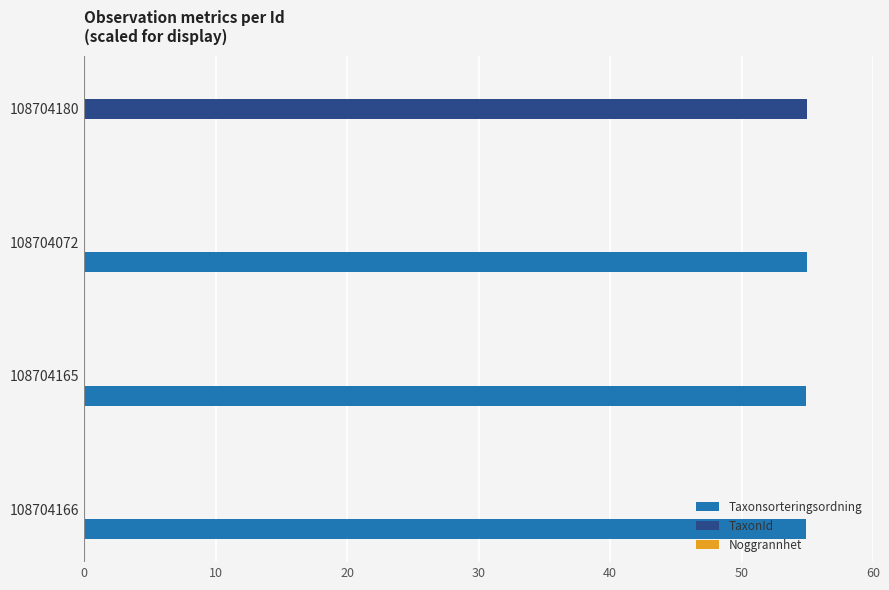

How many positive values does the Taxonsorteringsordning series have?

3